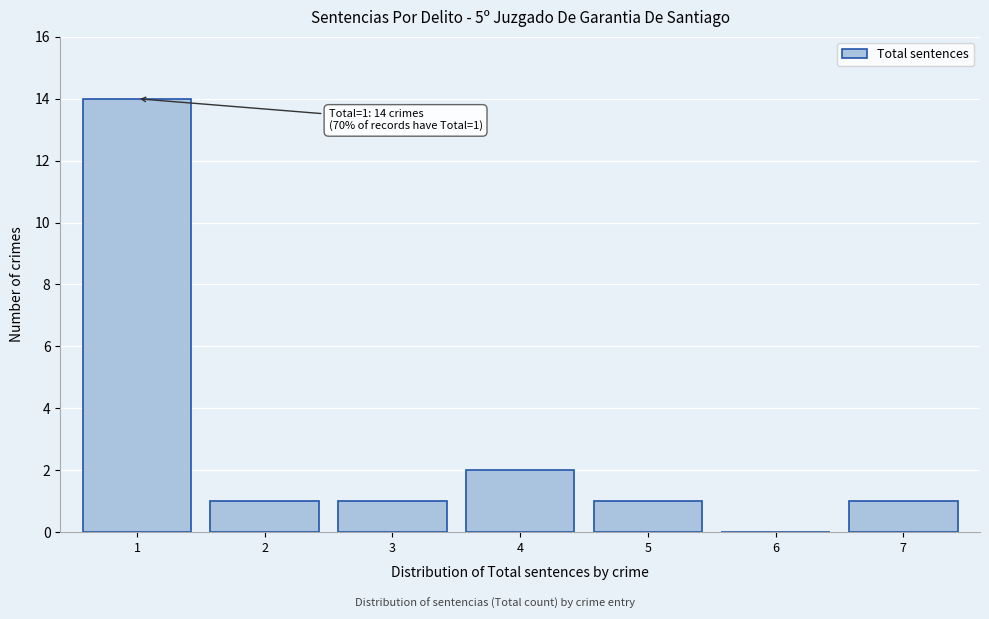

Reading left to right, what are all the values shown in this chart?

1=14	2=1	3=1	4=2	5=1	6=0	7=1